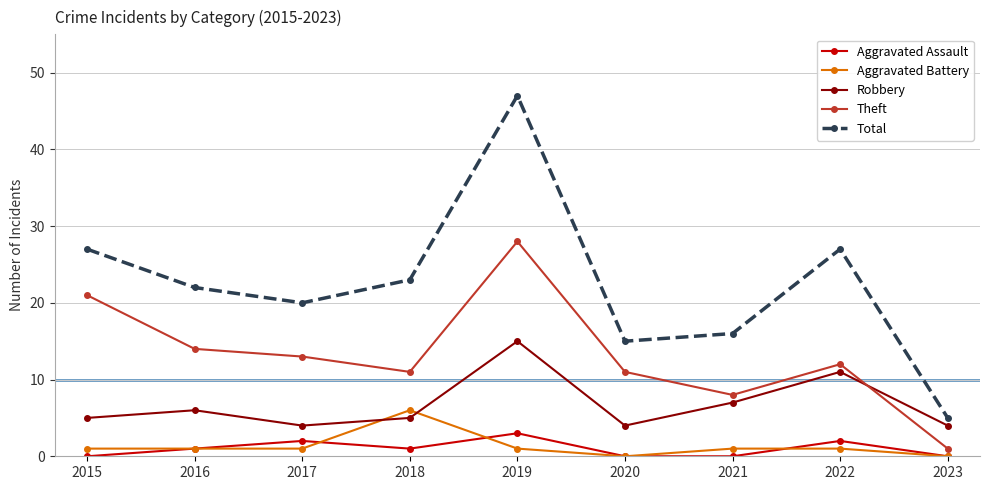

How many interior local peaks does the Robbery series have?

3